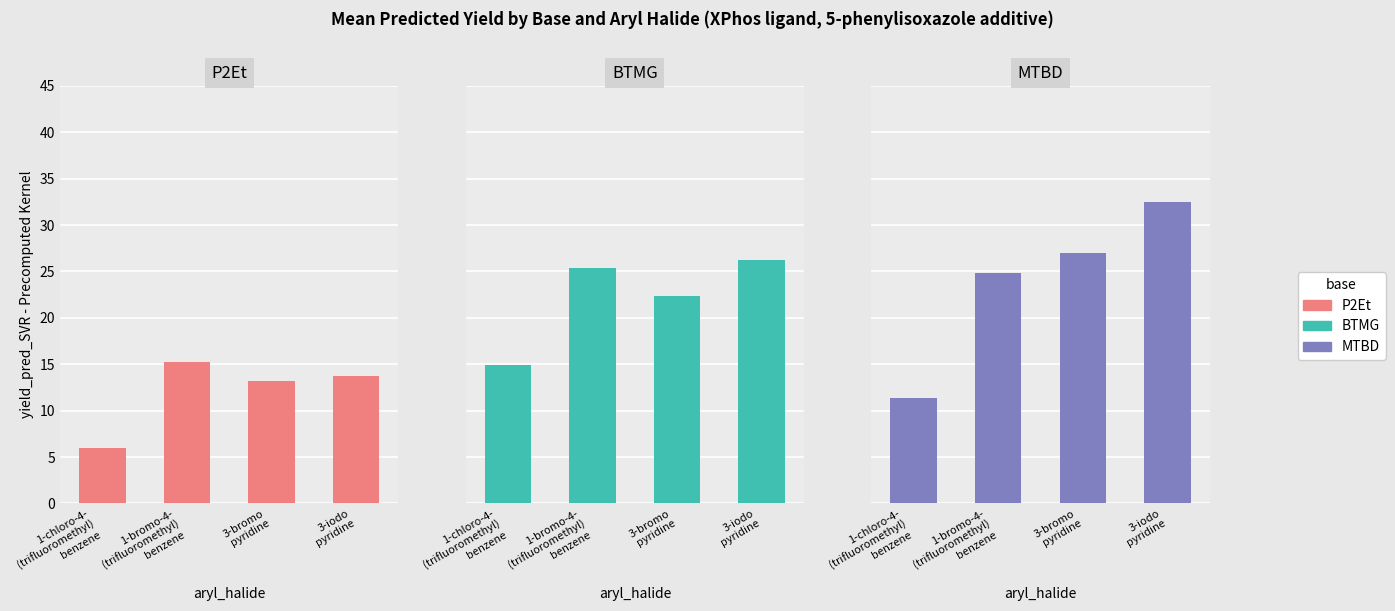

What is the difference between the BTMG values at 3-bromo
pyridine and 1-bromo-4-
(trifluoromethyl)
benzene?

3.1